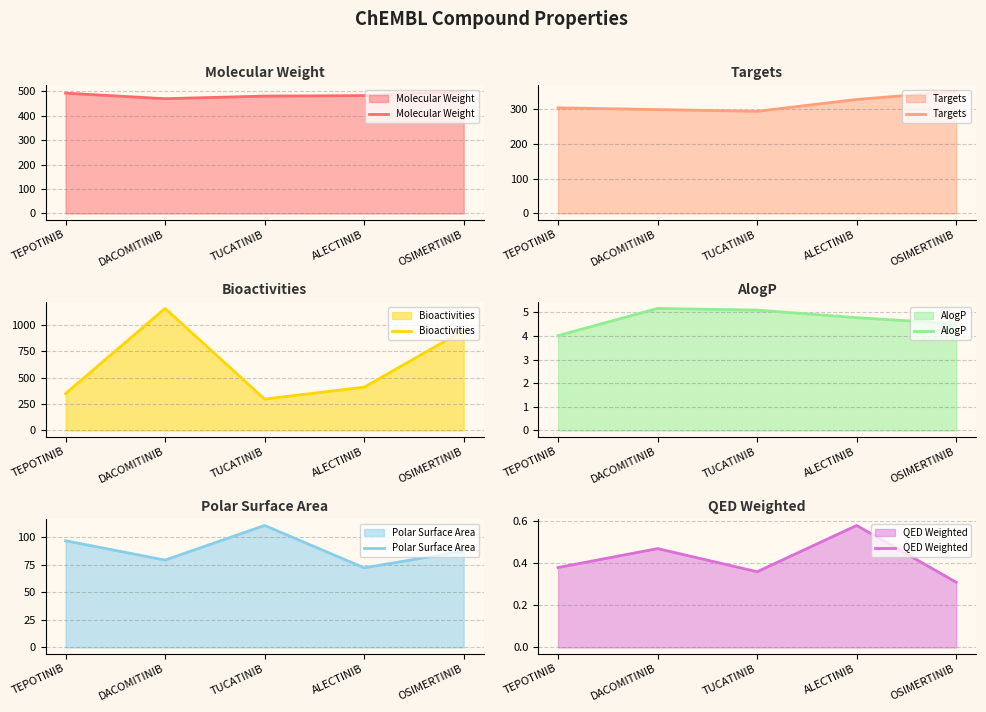

Is the value of Targets at OSIMERTINIB greater than the value of AlogP at OSIMERTINIB?

Yes